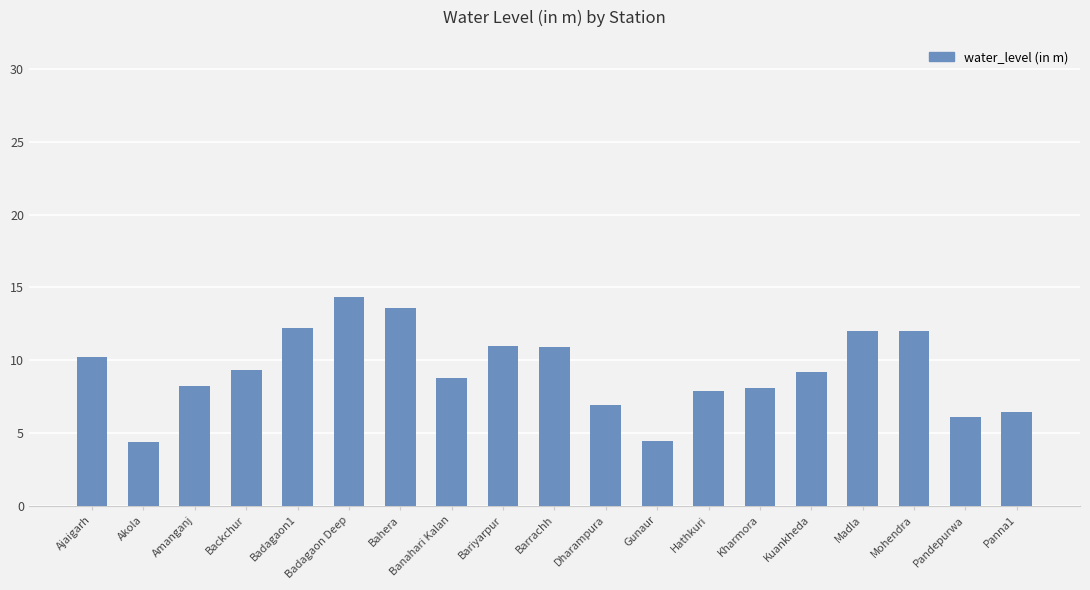

How many series are shown in this chart?

1